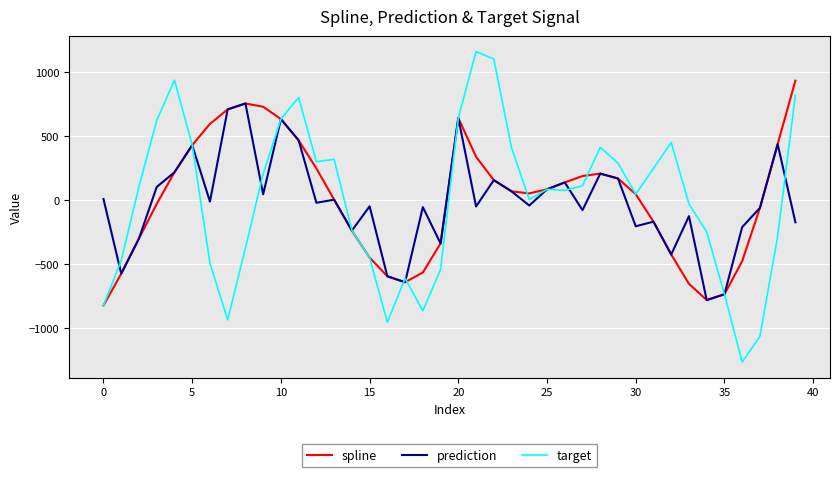

In prediction, how many points are lower than both neighbors (excluding endpoints)?

13